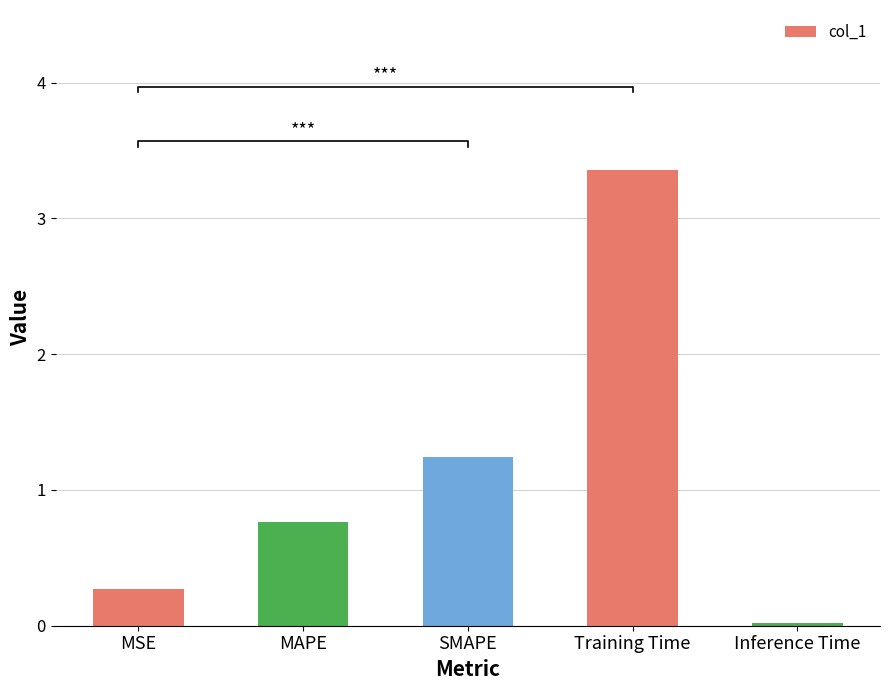

True or false: the data shows 3.4 at Training Time.

True